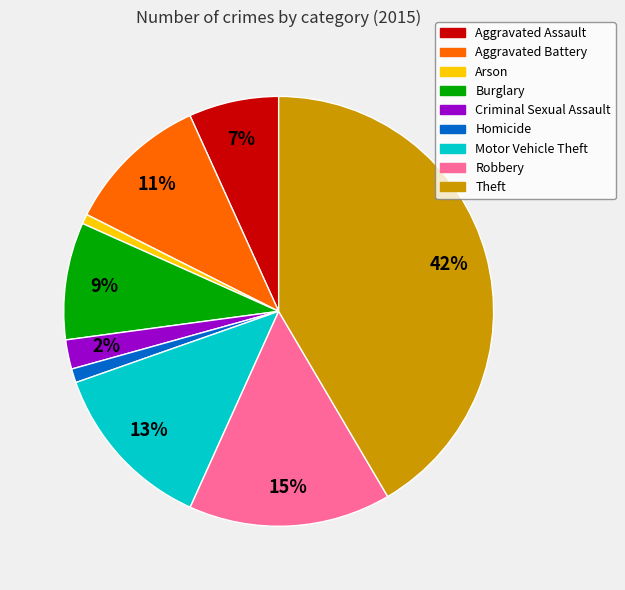

Combined, do Aggravated Assault and Homicide account for over 50%?

No